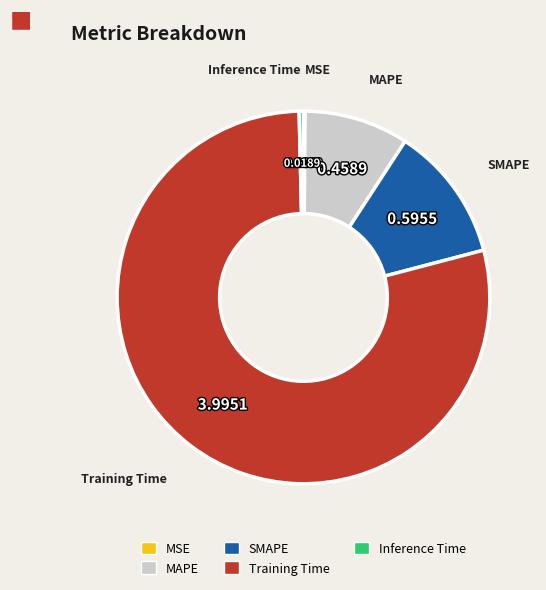

Between SMAPE and Inference Time, which is larger?

SMAPE